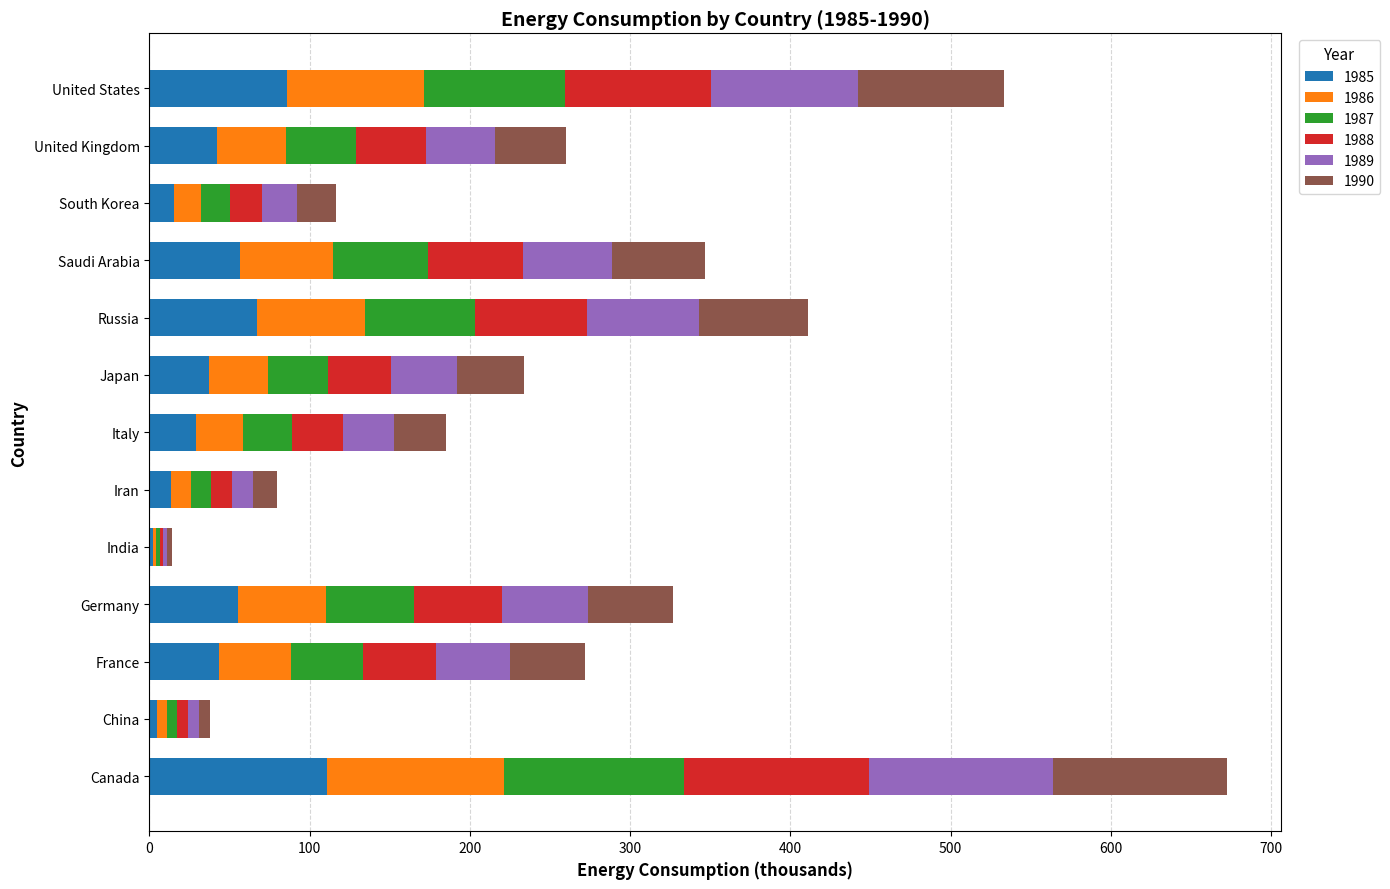

At which category is the sum across all series the highest?

Canada